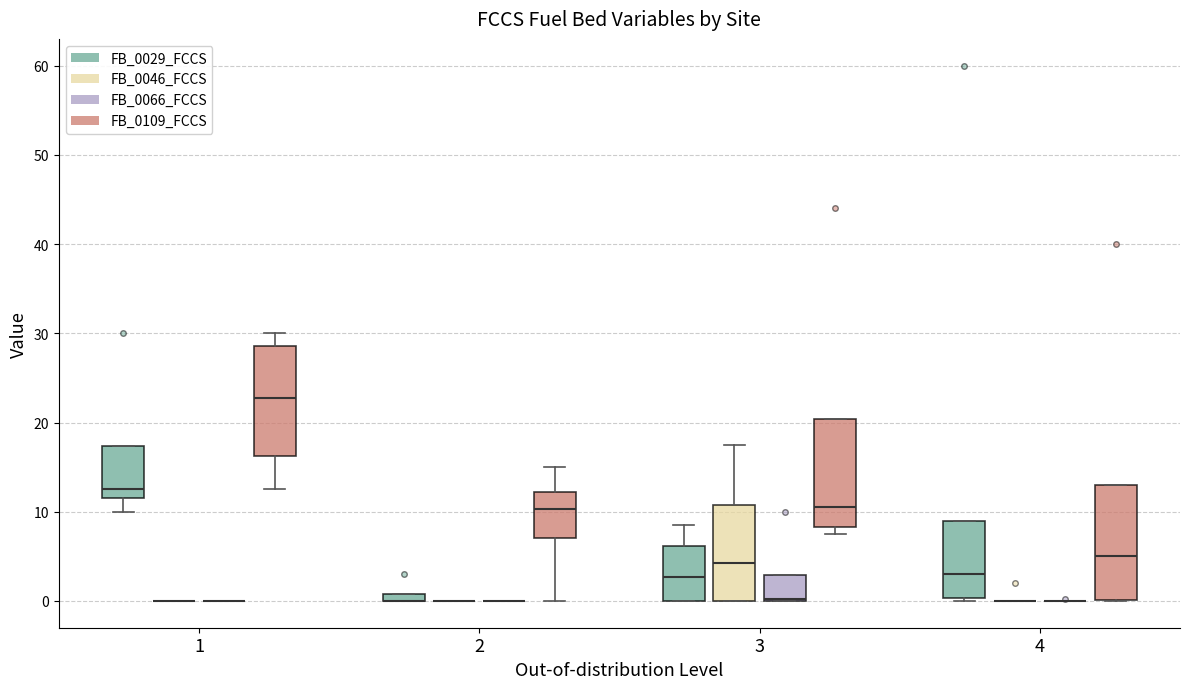

Where is the lower edge of the box for 1 (FB_0029_FCCS) on the y-axis? The values are not printed on the chart, so give them approximately, as read against the axis.

12